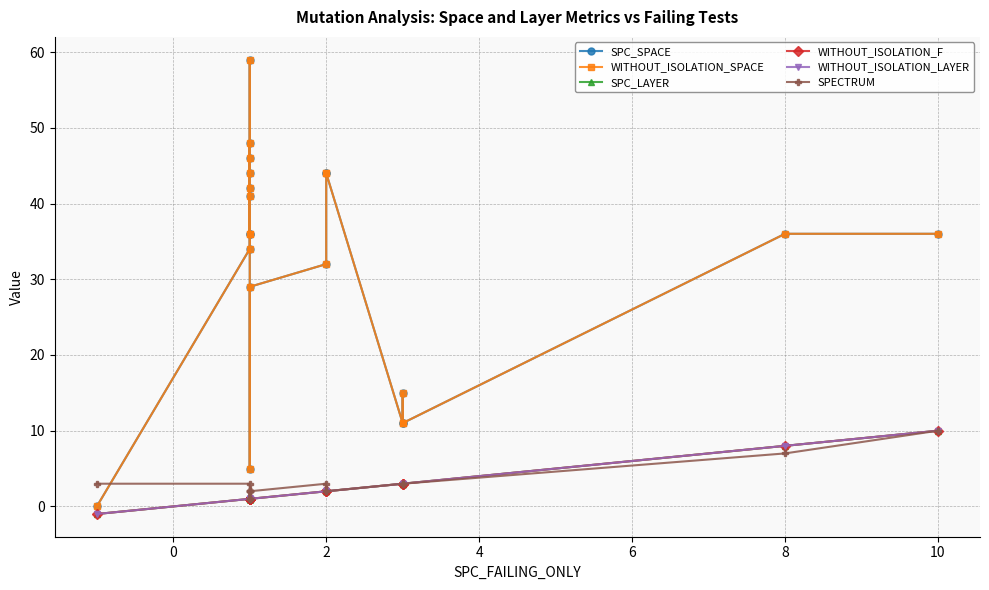

What is the value of the SPECTRUM point at the 11th from the left?

1